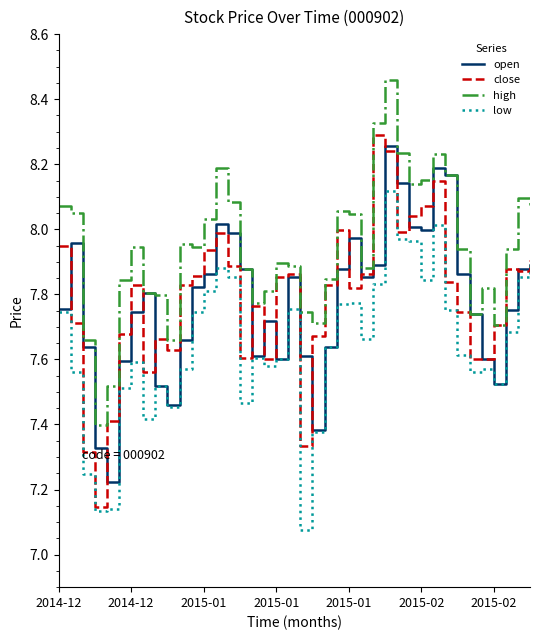

How many lines are shown in the chart?

4